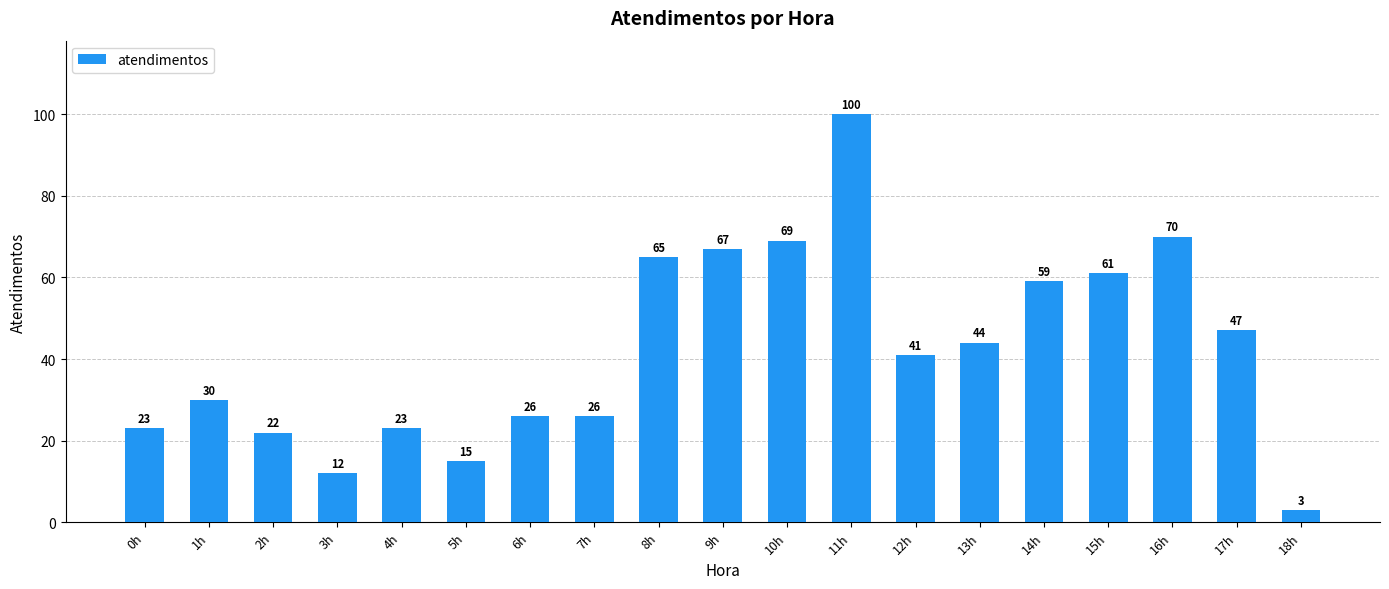

What is the average value?

42